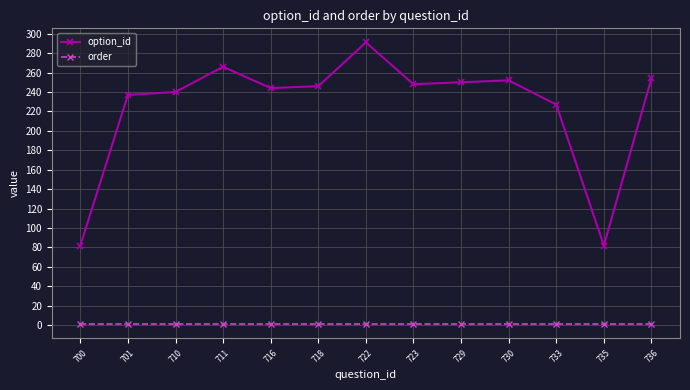

What is the sum of all order values?

13